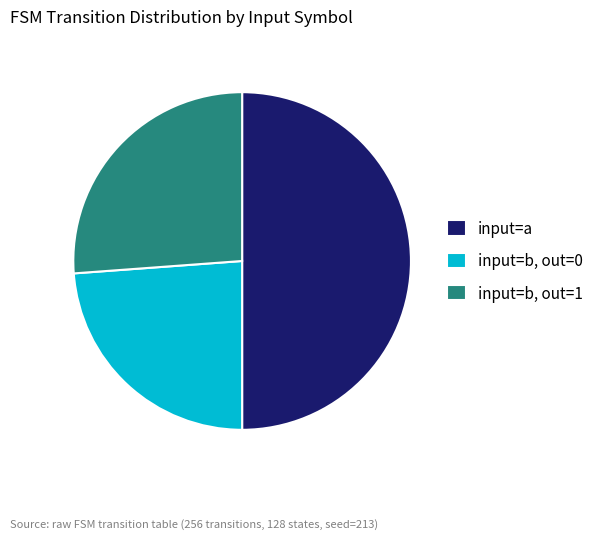

Combined, do input=b, out=0 and input=a account for over 50%?

Yes